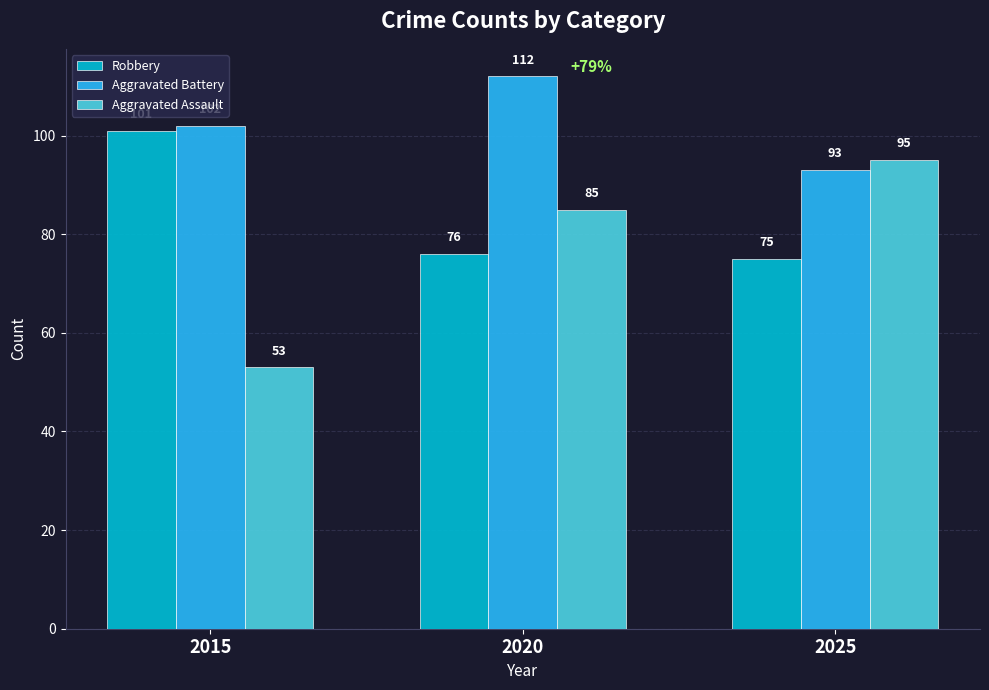

Which series has the largest total across all categories?

Aggravated Battery